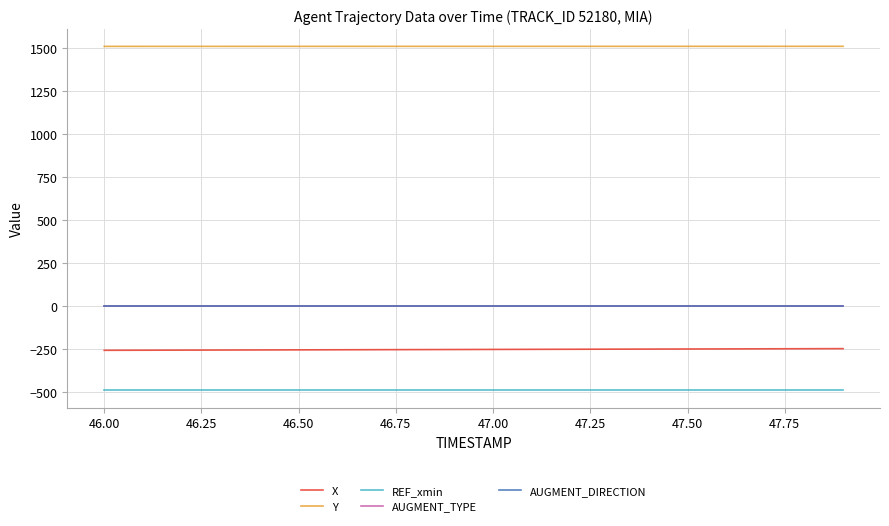

True or false: AUGMENT_TYPE and Y cross at least once.

False